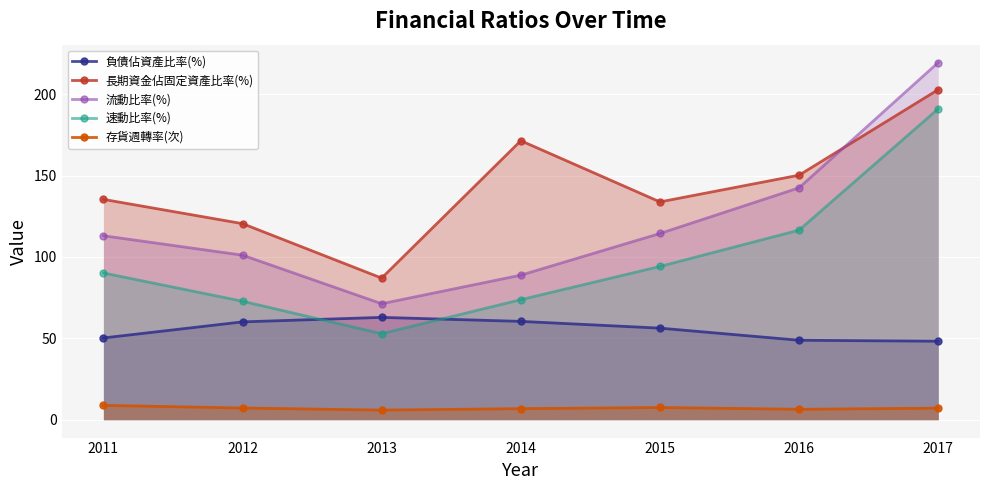

At which category does the chart reach its minimum across all series?

2013